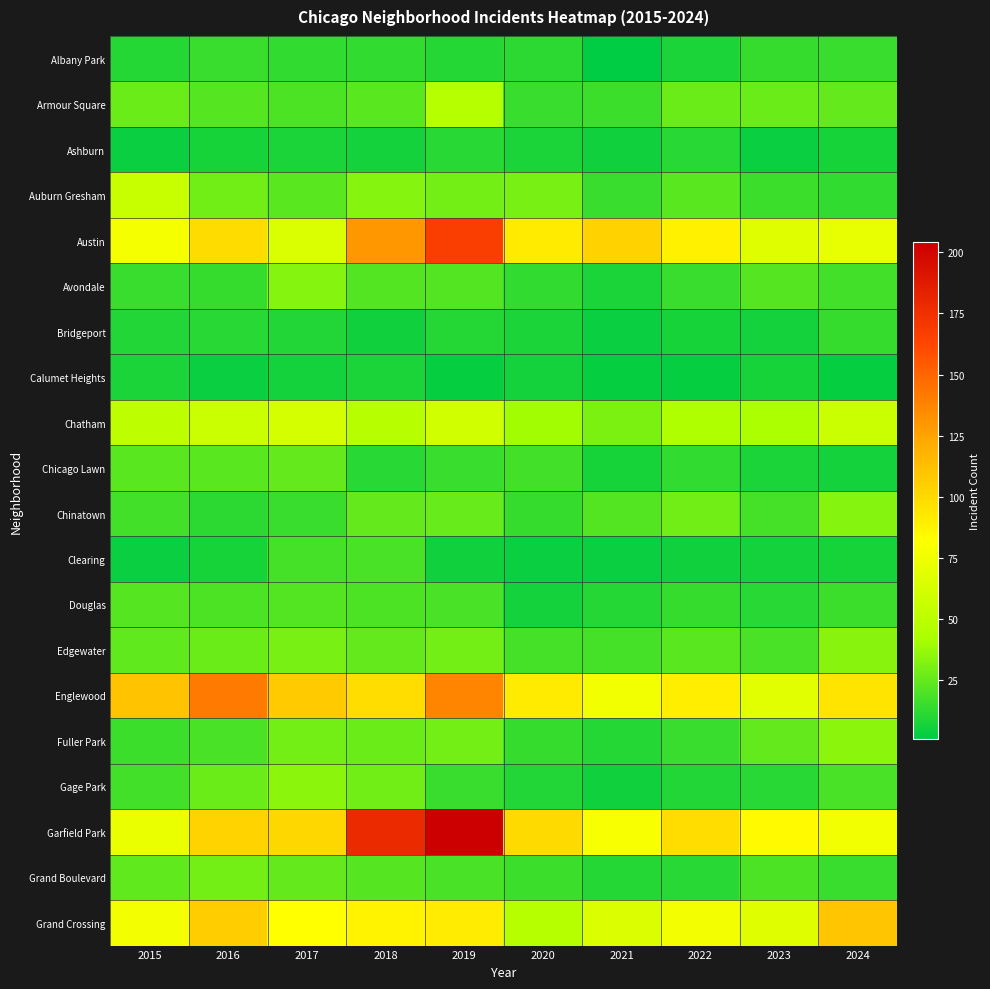

Reading left to right, transcribe all the data shown in this chart.

Albany Park: 2015=10	2016=15	2017=13	2018=13	2019=10	2020=12	2021=1	2022=8	2023=14	2024=15
Armour Square: 2015=27	2016=22	2017=20	2018=23	2019=47	2020=15	2021=16	2022=27	2023=27	2024=25
Ashburn: 2015=4	2016=7	2017=8	2018=6	2019=11	2020=8	2021=5	2022=11	2023=4	2024=7
Auburn Gresham: 2015=56	2016=28	2017=23	2018=33	2019=29	2020=30	2021=15	2022=23	2023=16	2024=13
Austin: 2015=78	2016=99	2017=65	2018=130	2019=167	2020=92	2021=104	2022=89	2023=67	2024=71
Avondale: 2015=15	2016=14	2017=33	2018=21	2019=21	2020=13	2021=8	2022=15	2023=22	2024=17
Bridgeport: 2015=9	2016=11	2017=9	2018=5	2019=10	2020=8	2021=4	2022=7	2023=6	2024=14
Calumet Heights: 2015=8	2016=4	2017=6	2018=8	2019=3	2020=6	2021=3	2022=3	2023=7	2024=3
Chatham: 2015=51	2016=57	2017=62	2018=48	2019=60	2020=40	2021=31	2022=44	2023=43	2024=57
Chicago Lawn: 2015=23	2016=23	2017=25	2018=11	2019=15	2020=17	2021=7	2022=13	2023=8	2024=6
Chinatown: 2015=17	2016=12	2017=15	2018=25	2019=26	2020=14	2021=21	2022=28	2023=18	2024=33
Clearing: 2015=4	2016=7	2017=18	2018=19	2019=5	2020=4	2021=4	2022=5	2023=6	2024=7
Douglas: 2015=22	2016=20	2017=21	2018=20	2019=19	2020=6	2021=10	2022=14	2023=11	2024=16
Edgewater: 2015=24	2016=27	2017=30	2018=25	2019=29	2020=18	2021=18	2022=23	2023=19	2024=34
Englewood: 2015=111	2016=142	2017=107	2018=98	2019=138	2020=92	2021=76	2022=90	2023=69	2024=95
Fuller Park: 2015=16	2016=19	2017=29	2018=27	2019=29	2020=14	2021=10	2022=15	2023=25	2024=35
Gage Park: 2015=17	2016=27	2017=35	2018=28	2019=15	2020=9	2021=5	2022=9	2023=11	2024=19
Garfield Park: 2015=73	2016=103	2017=101	2018=178	2019=204	2020=100	2021=79	2022=98	2023=85	2024=76
Grand Boulevard: 2015=24	2016=29	2017=25	2018=22	2019=19	2020=16	2021=10	2022=11	2023=20	2024=15
Grand Crossing: 2015=77	2016=106	2017=82	2018=88	2019=91	2020=47	2021=66	2022=77	2023=67	2024=109